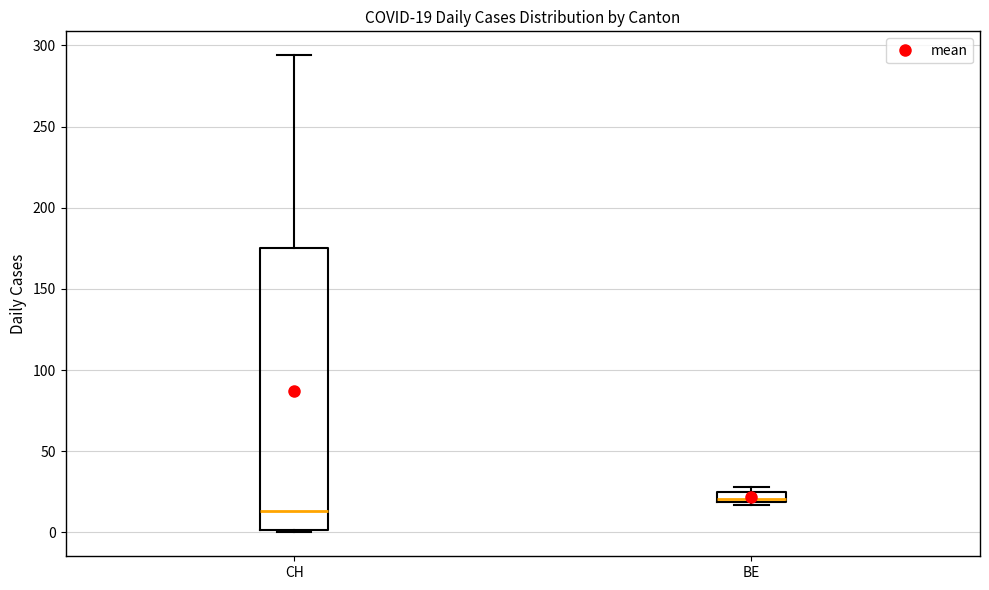

Which box's median line is the lowest?

CH